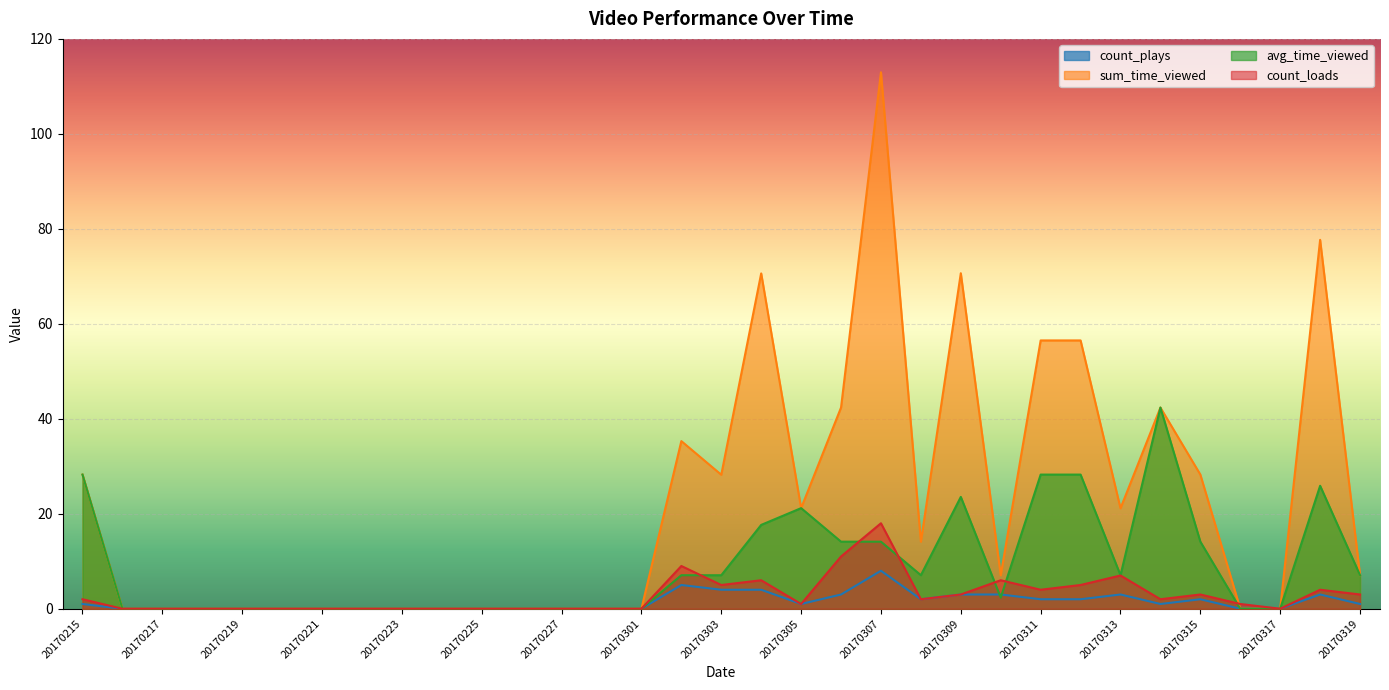

Reading left to right, what are all the values shown in this chart?

count_plays: 20170215=1.0	20170216=0.0	20170217=0.0	20170218=0.0	20170219=0.0	20170220=0.0	20170221=0.0	20170222=0.0	20170223=0.0	20170224=0.0	20170225=0.0	20170226=0.0	20170227=0.0	20170228=0.0	20170301=0.0	20170302=5.0	20170303=4.0	20170304=4.0	20170305=1.0	20170306=3.0	20170307=8.0	20170308=2.0	20170309=3.0	20170310=3.0	20170311=2.0	20170312=2.0	20170313=3.0	20170314=1.0	20170315=2.0	20170316=0.0	20170317=0.0	20170318=3.0	20170319=1.0
sum_time_viewed: 20170215=28.2	20170216=0.0	20170217=0.0	20170218=0.0	20170219=0.0	20170220=0.0	20170221=0.0	20170222=0.0	20170223=0.0	20170224=0.0	20170225=0.0	20170226=0.0	20170227=0.0	20170228=0.0	20170301=0.0	20170302=35.3	20170303=28.2	20170304=70.6	20170305=21.2	20170306=42.4	20170307=113.0	20170308=14.1	20170309=70.7	20170310=7.0	20170311=56.5	20170312=56.5	20170313=21.1	20170314=42.4	20170315=28.2	20170316=0.0	20170317=0.0	20170318=77.7	20170319=7.1
avg_time_viewed: 20170215=28.2	20170216=0.0	20170217=0.0	20170218=0.0	20170219=0.0	20170220=0.0	20170221=0.0	20170222=0.0	20170223=0.0	20170224=0.0	20170225=0.0	20170226=0.0	20170227=0.0	20170228=0.0	20170301=0.0	20170302=7.1	20170303=7.1	20170304=17.7	20170305=21.2	20170306=14.1	20170307=14.1	20170308=7.1	20170309=23.6	20170310=2.4	20170311=28.2	20170312=28.2	20170313=7.0	20170314=42.4	20170315=14.1	20170316=0.0	20170317=0.0	20170318=25.9	20170319=7.1
count_loads: 20170215=2.0	20170216=0.0	20170217=0.0	20170218=0.0	20170219=0.0	20170220=0.0	20170221=0.0	20170222=0.0	20170223=0.0	20170224=0.0	20170225=0.0	20170226=0.0	20170227=0.0	20170228=0.0	20170301=0.0	20170302=9.0	20170303=5.0	20170304=6.0	20170305=1.0	20170306=11.0	20170307=18.0	20170308=2.0	20170309=3.0	20170310=6.0	20170311=4.0	20170312=5.0	20170313=7.0	20170314=2.0	20170315=3.0	20170316=1.0	20170317=0.0	20170318=4.0	20170319=3.0